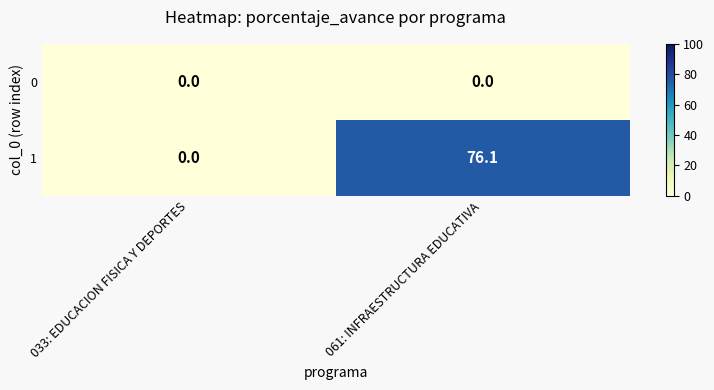

The value of 0 at 033: EDUCACION FISICA Y DEPORTES is 0.0. True or false?

True